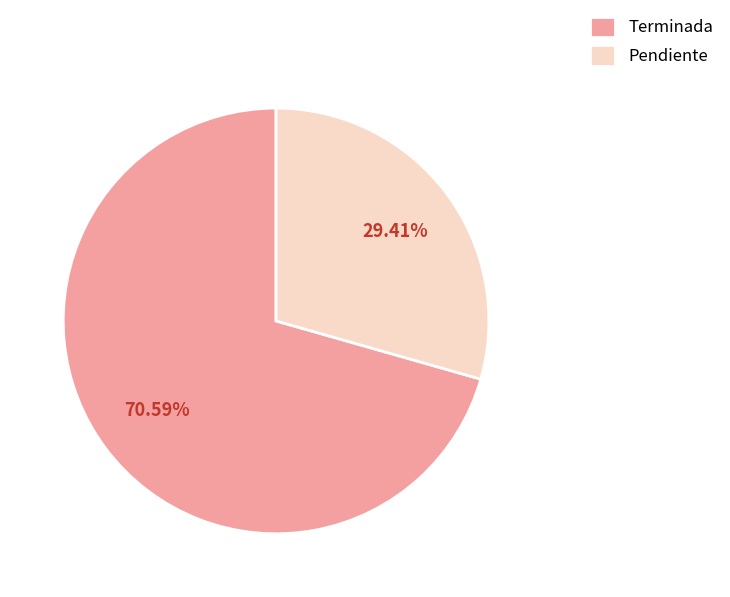

Which has a higher value, Terminada or Pendiente?

Terminada